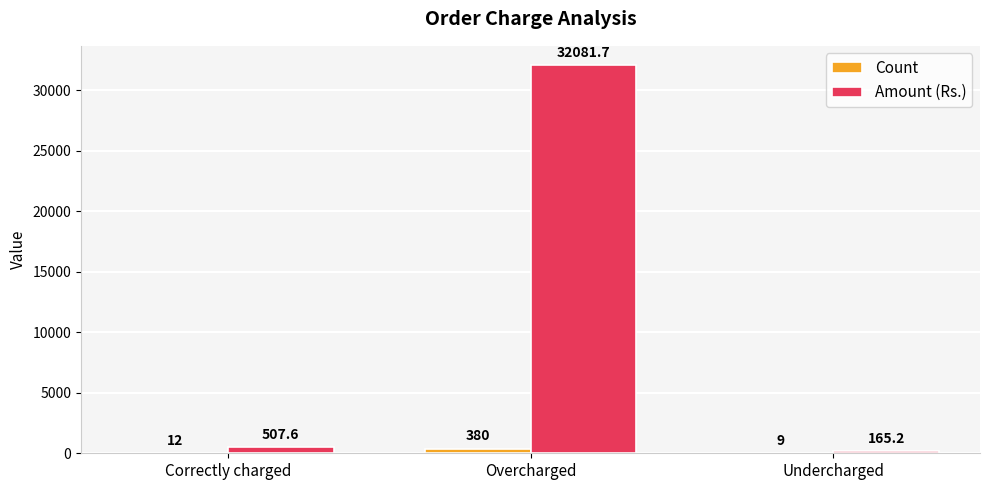

How many groups of bars are there?

3